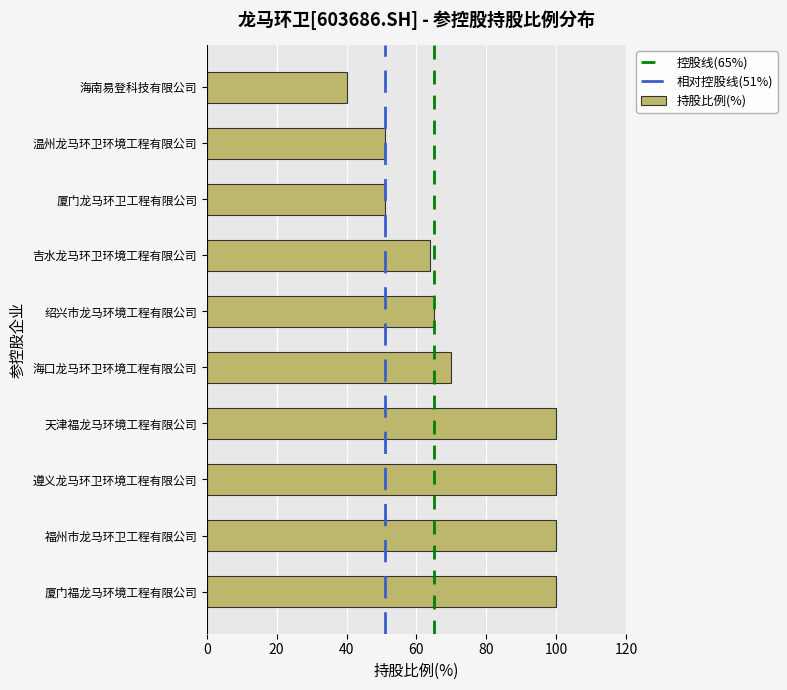

Reading bottom to top, transcribe all the data shown in this chart.

厦门福龙马环境工程有限公司=100	福州市龙马环卫工程有限公司=100	遵义龙马环卫环境工程有限公司=100	天津福龙马环境工程有限公司=100	海口龙马环卫环境工程有限公司=70	绍兴市龙马环境工程有限公司=65	吉水龙马环卫环境工程有限公司=64	厦门龙马环卫工程有限公司=51	温州龙马环卫环境工程有限公司=51	海南易登科技有限公司=40